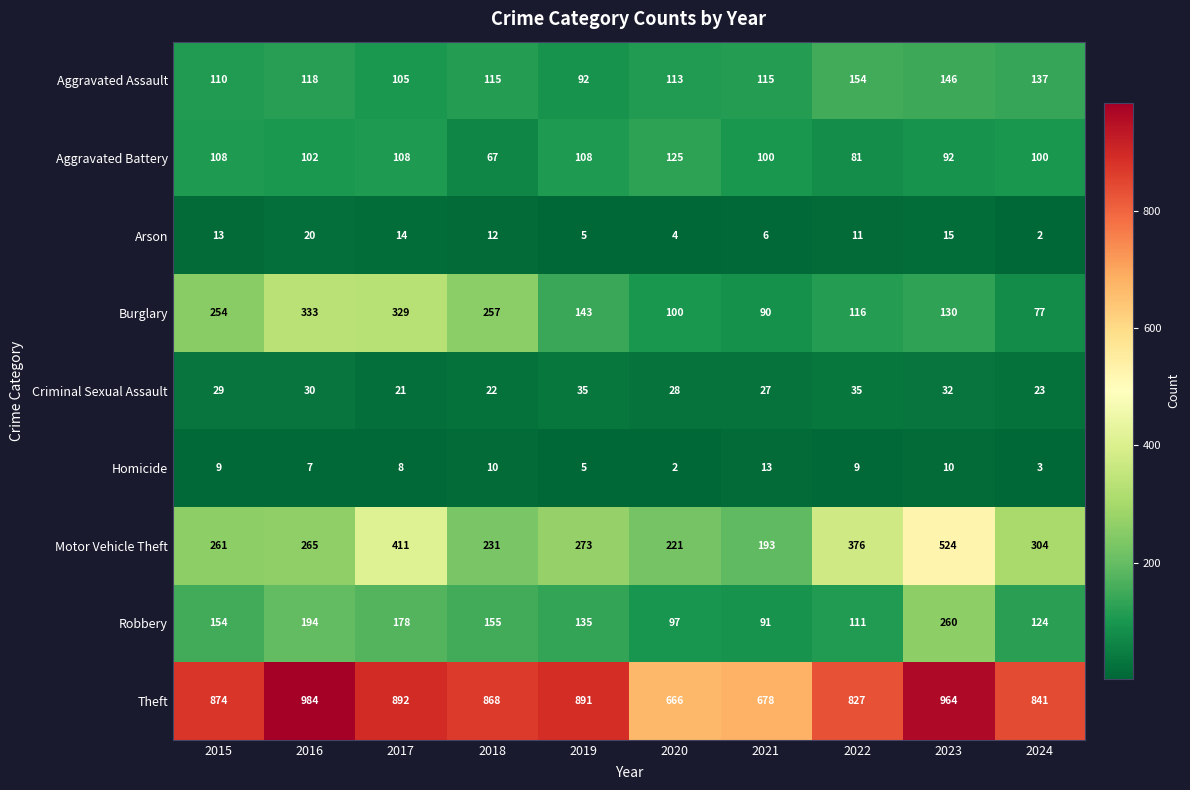

Rank the series by their maximum value, from lowest to highest.

Homicide, Arson, Criminal Sexual Assault, Aggravated Battery, Aggravated Assault, Robbery, Burglary, Motor Vehicle Theft, Theft